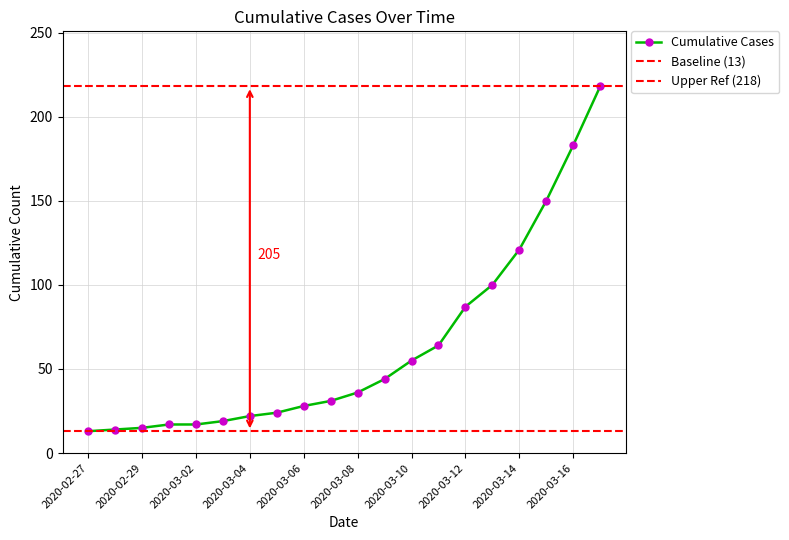

Approximately how many times larger is the value at 2020-03-12 compared to 2020-03-01?

5.1